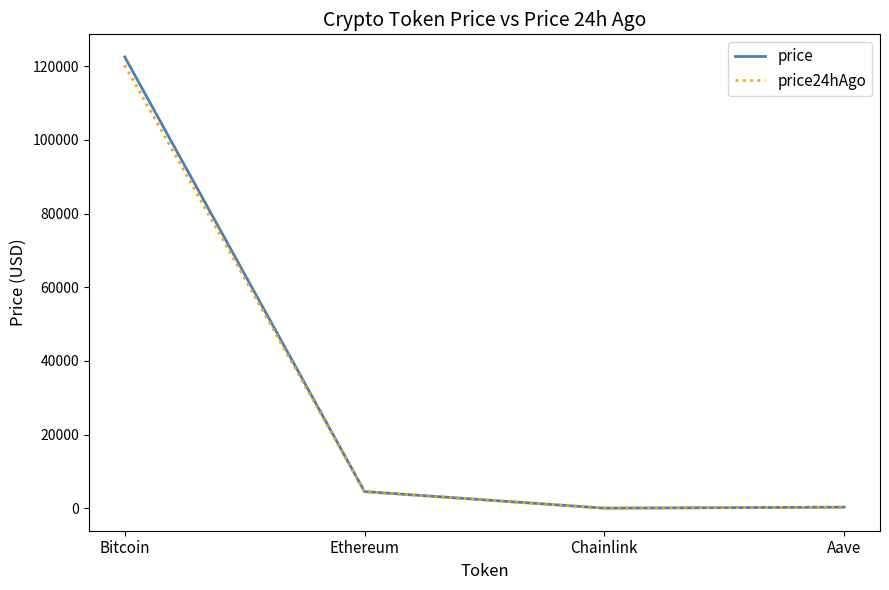

Which series has the largest range (max minus min)?

price